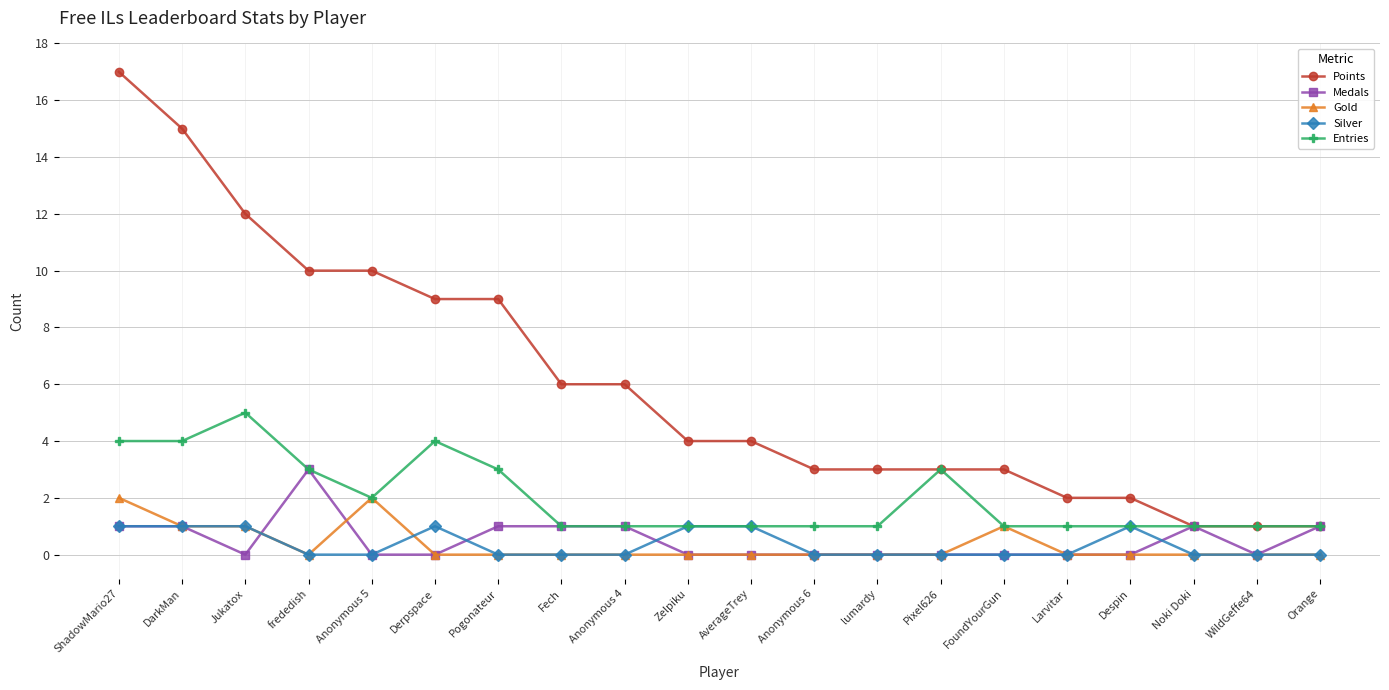

What are all the series names shown in the legend?

Points, Medals, Gold, Silver, Entries